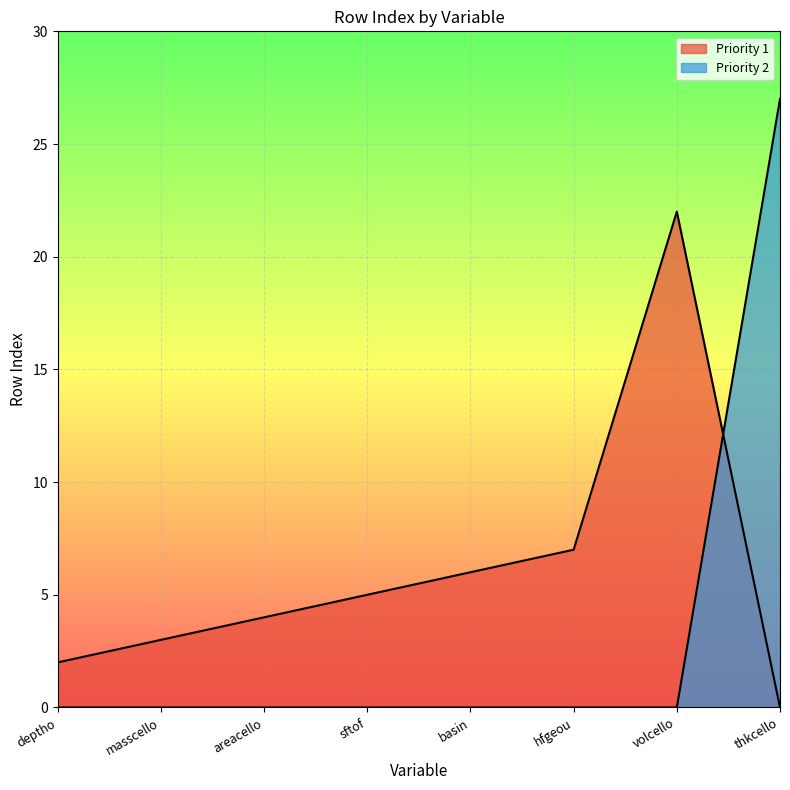

Is it true that Priority 2 equals 0 at sftof?

True